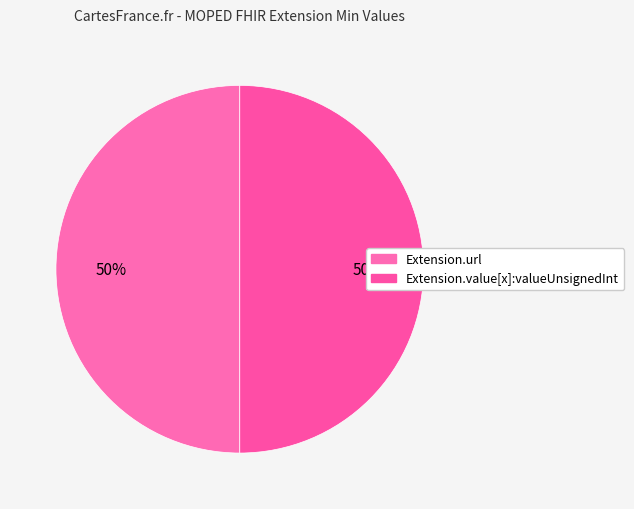

Count the number of slices in the pie.

2